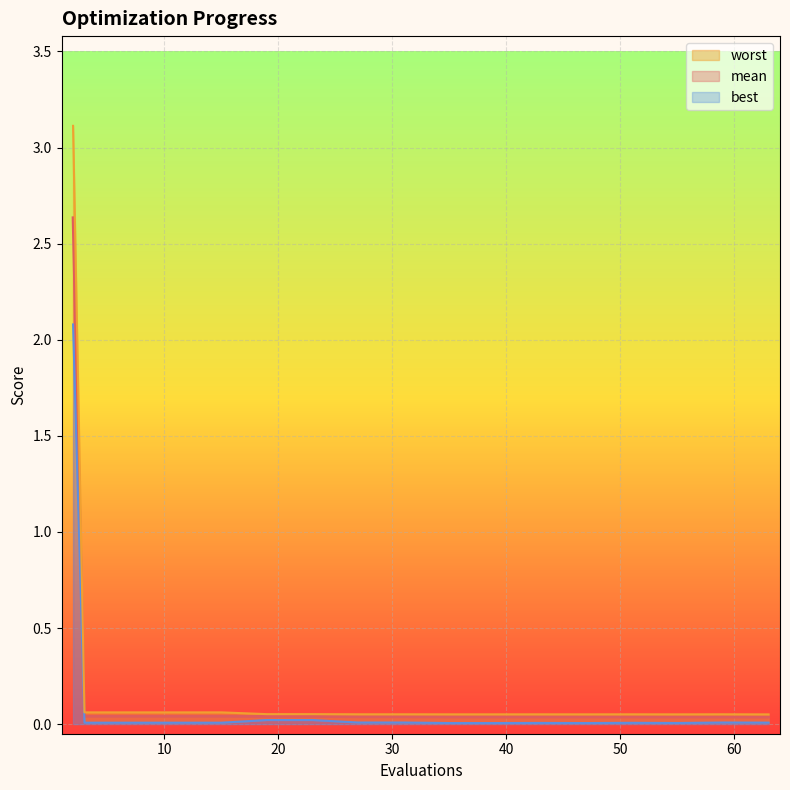

Is it true that best equals 0.0 at 15?

False